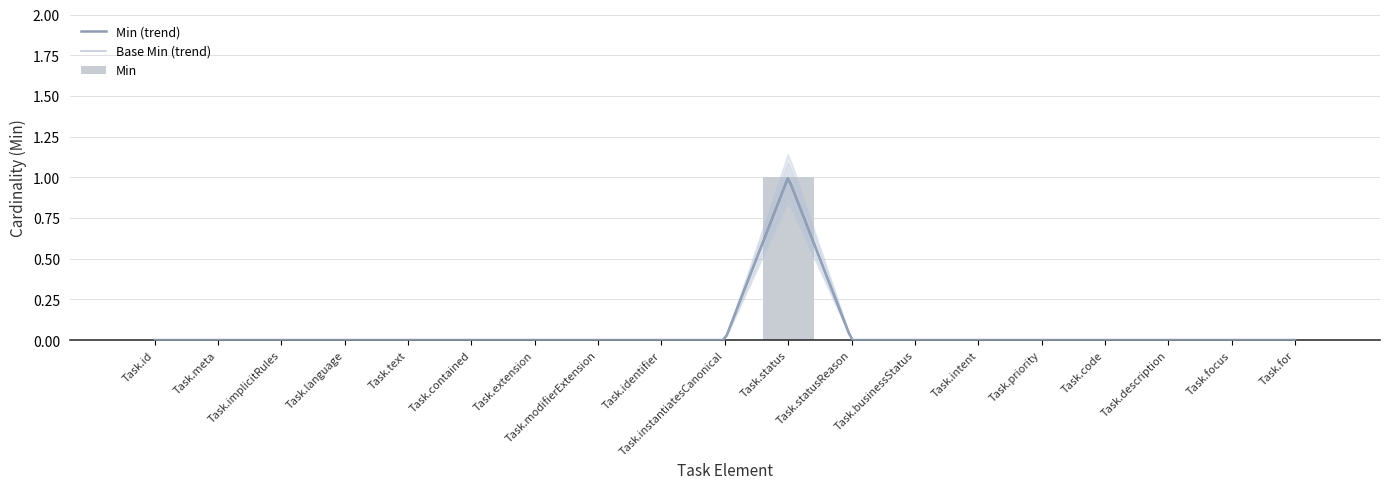

What is the greatest value displayed?

1